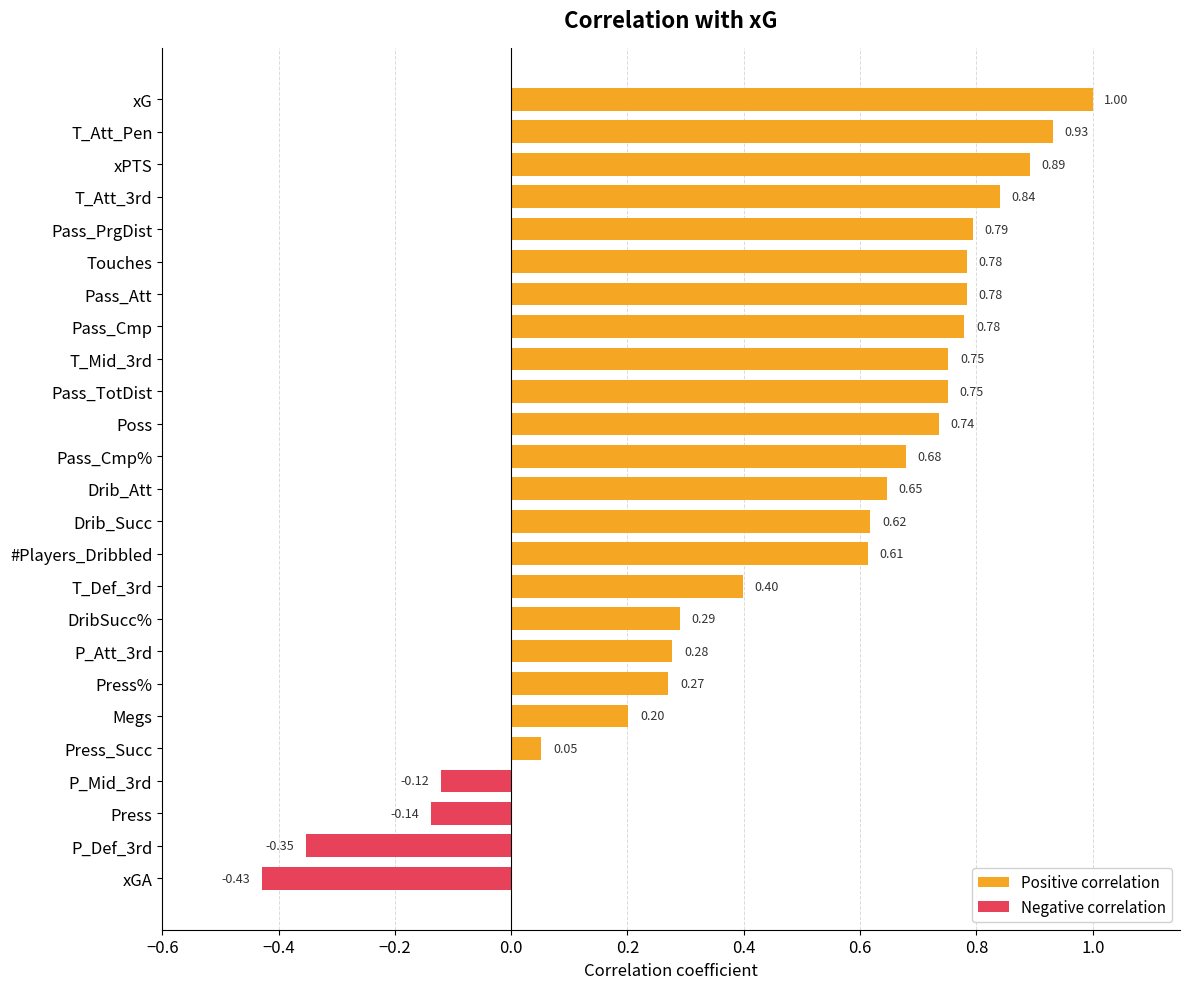

Reading right to left, transcribe all the data shown in this chart.

1.0	0.9	0.9	0.8	0.8	0.8	0.8	0.8	0.8	0.8	0.7	0.7	0.6	0.6	0.6	0.4	0.3	0.3	0.3	0.2	0.1	-0.1	-0.1	-0.4	-0.4